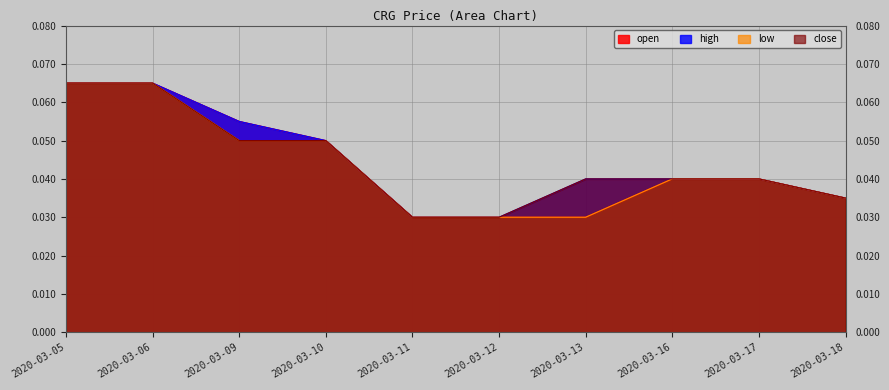

True or false: low has more than 2 interior local peaks.

False